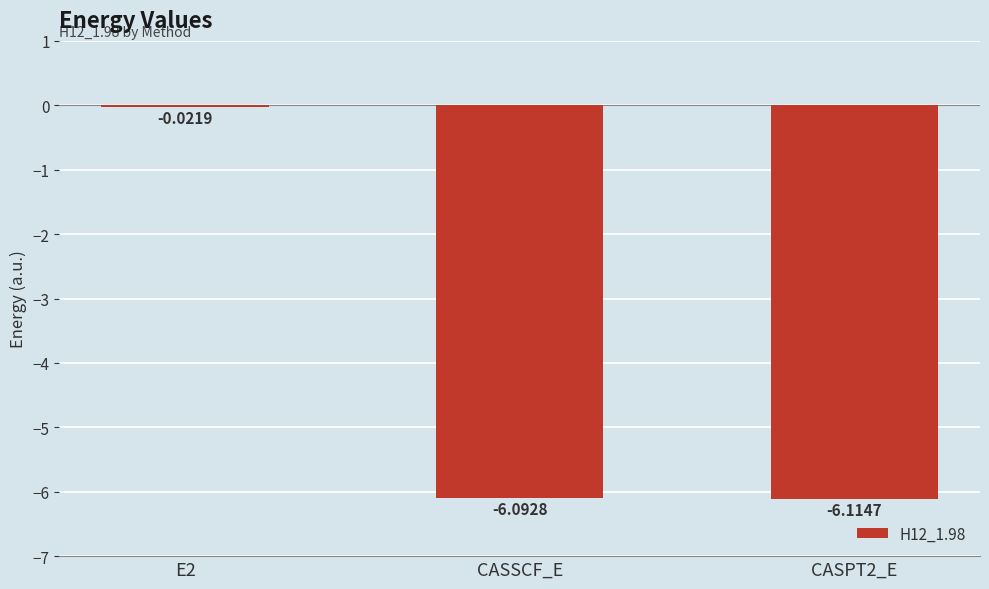

Where does the data first go above -6?

E2